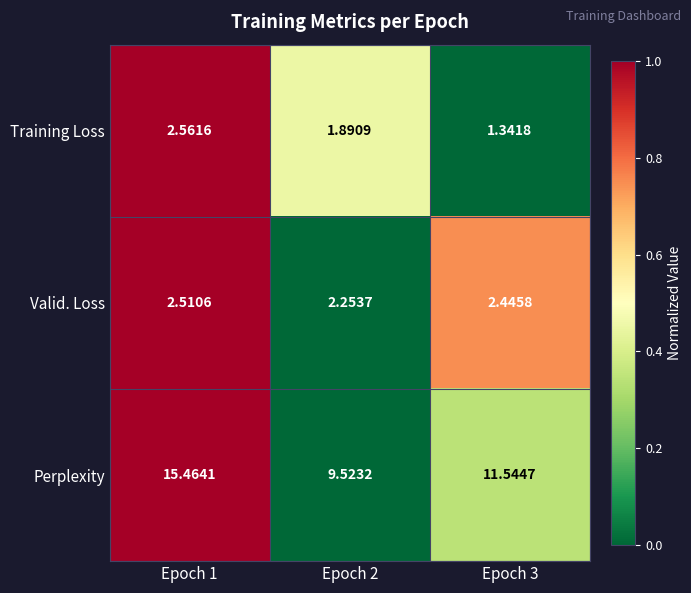

Which series has the largest total across all categories?

Perplexity